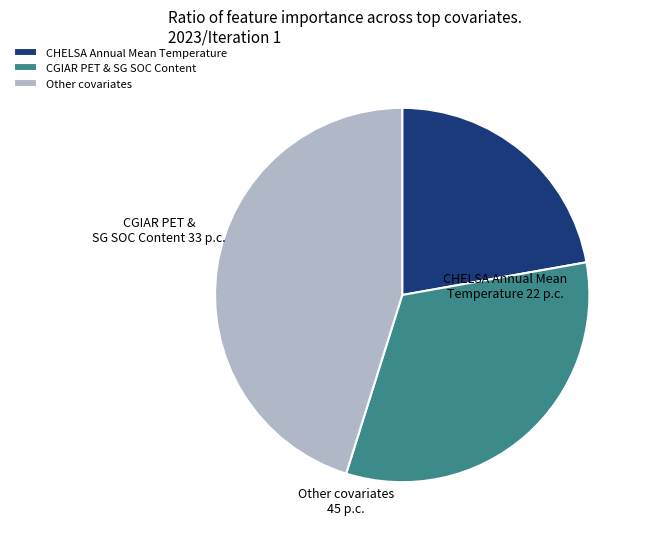

What is the ratio of the value at CGIAR PET & SG SOC Content to the value at Other covariates?

0.7